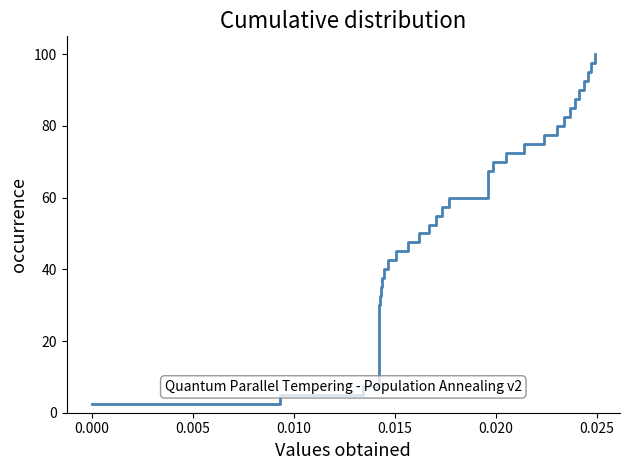

What is the maximum value shown in the chart?

100.0